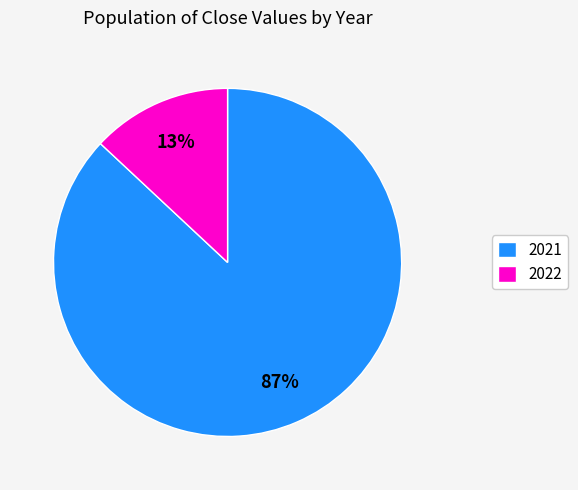

Which slice is the largest?

2021